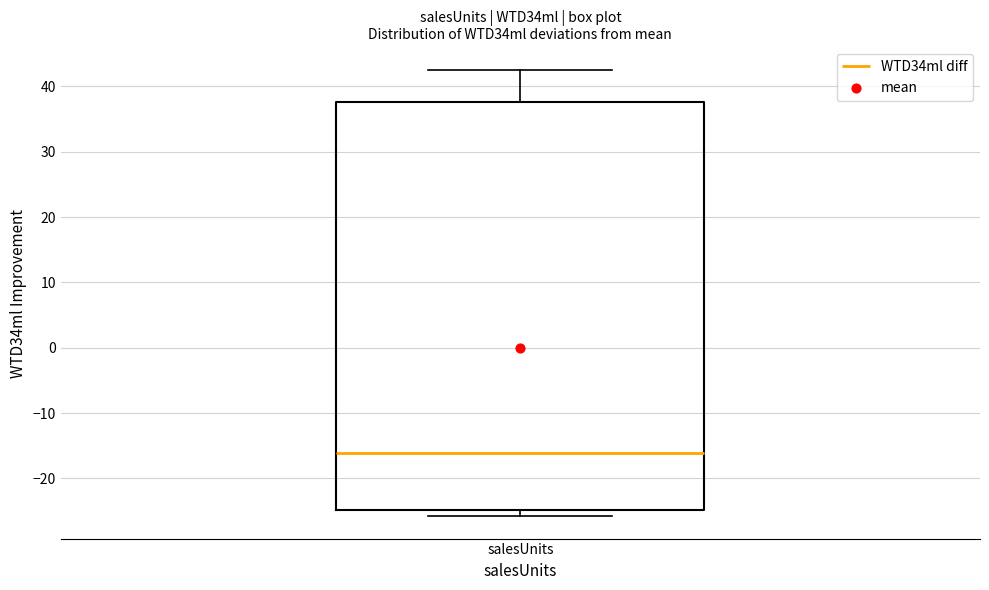

Where does the upper whisker of the box for salesUnits end on the y-axis? The values are not printed on the chart, so give them approximately, as read against the axis.

43